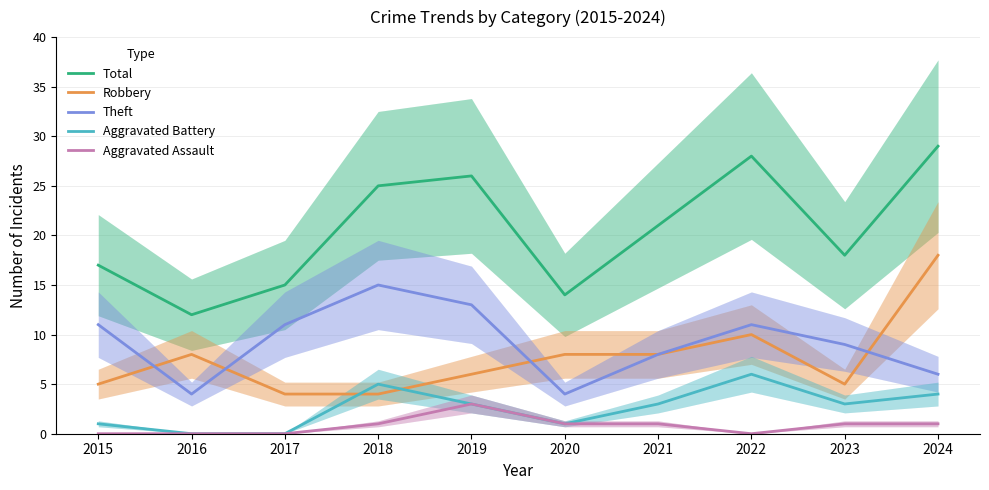

Which has a higher value, 2019 or 2017?

2019